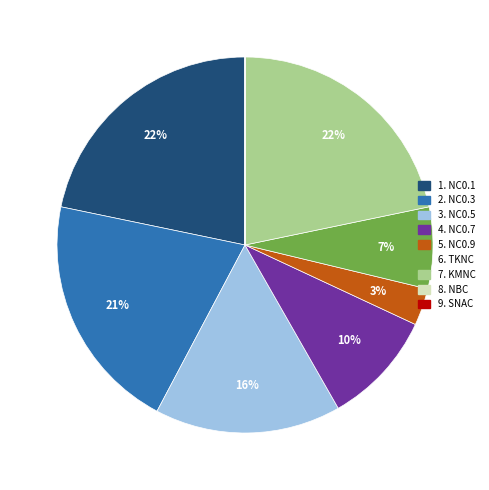

Does any single category account for the majority?

No